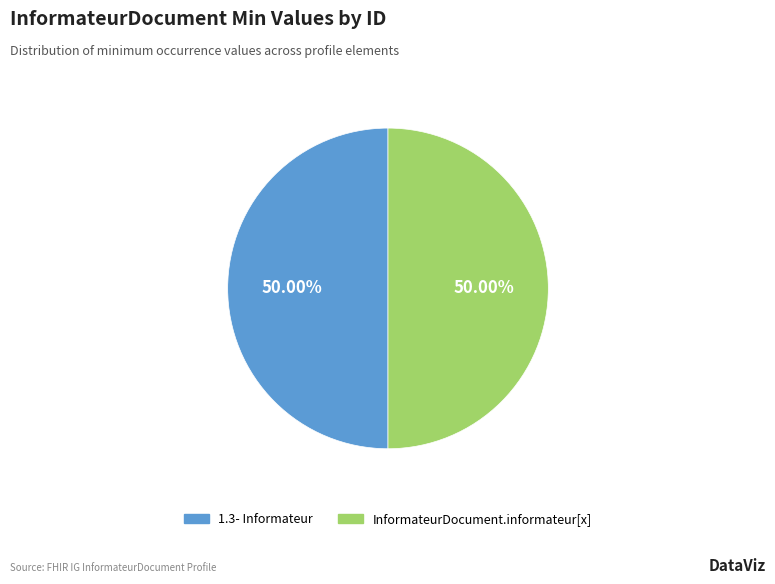

Is the sum of InformateurDocument.informateur[x] and 1.3- Informateur greater than half?

Yes